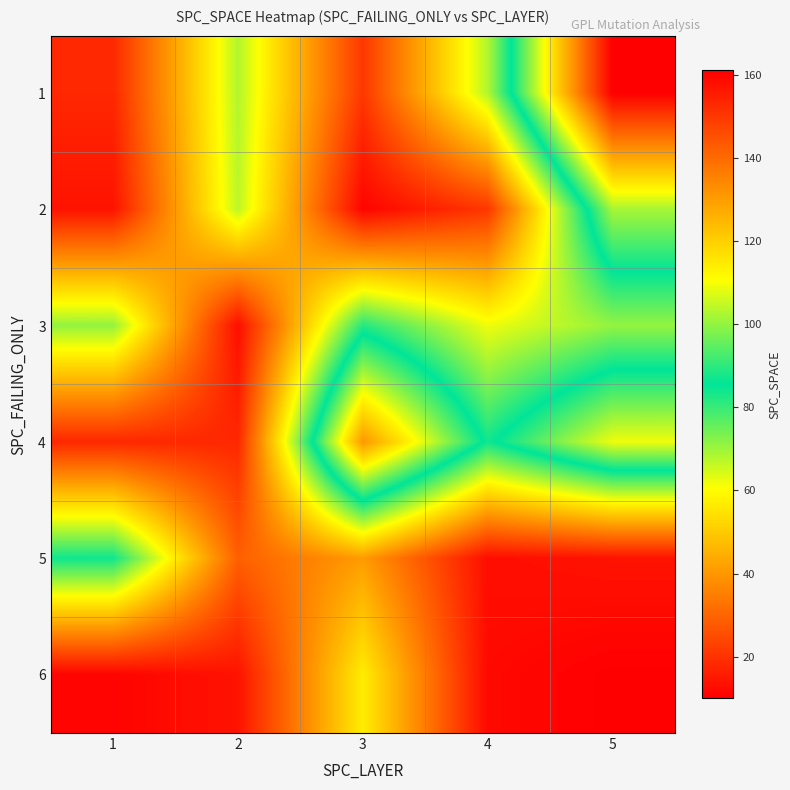

Which category has the highest value across all series?

5